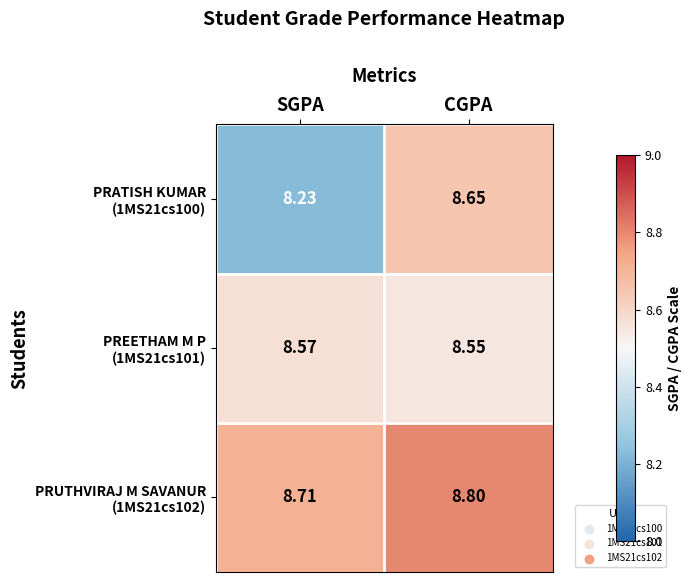

At which category is the sum across all series the highest?

CGPA